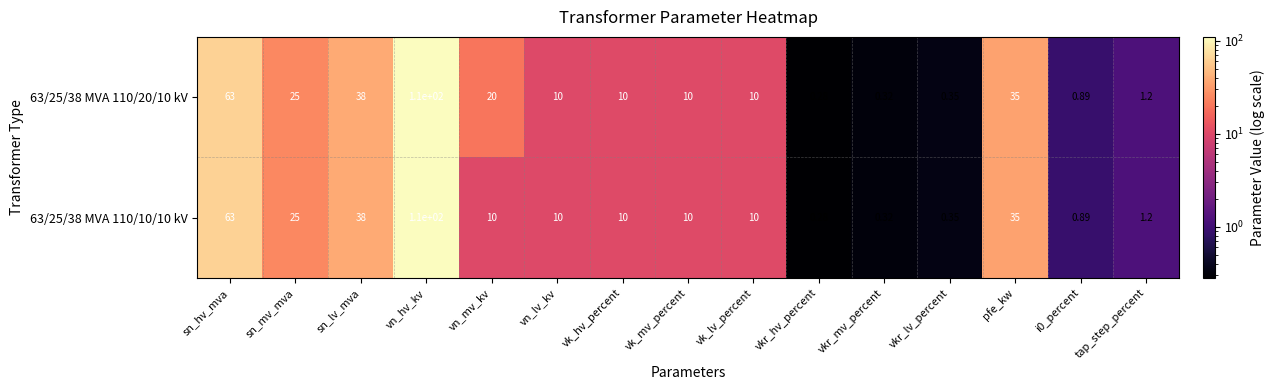

At which label is 63/25/38 MVA 110/10/10 kV closest to 55?

sn_hv_mva